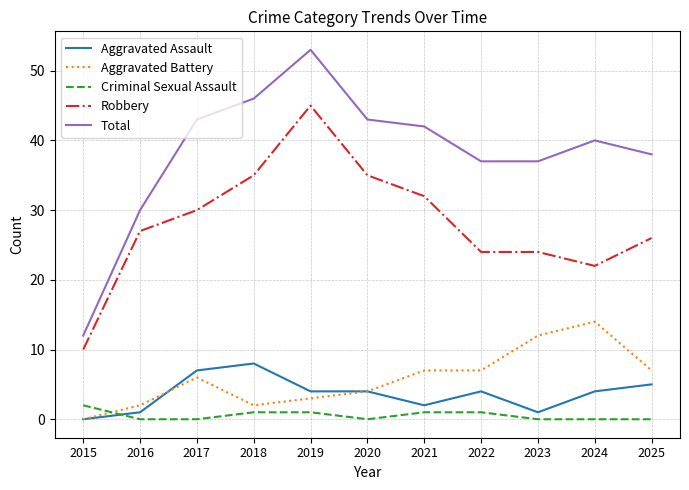

At which label does Total first exceed 40?

2017